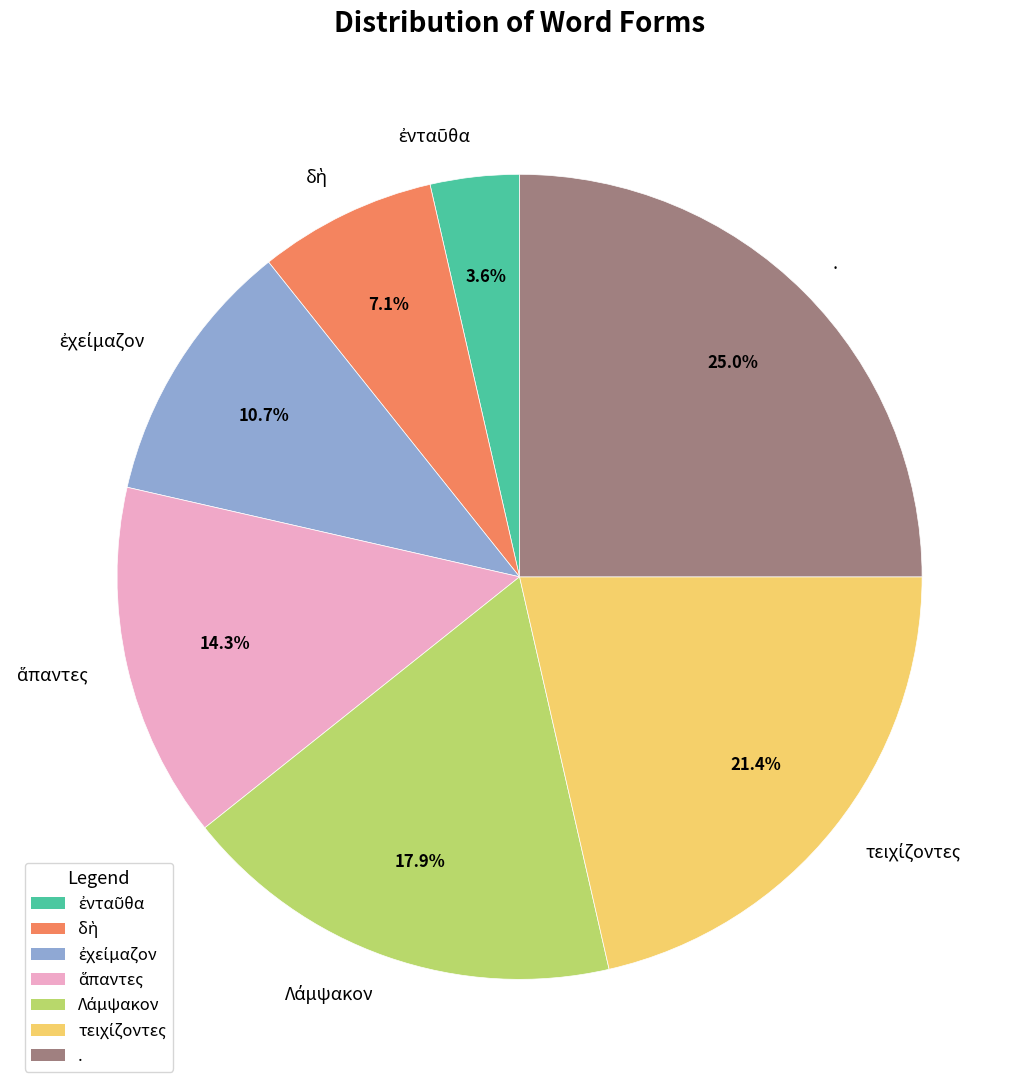

Which category has the biggest portion of the pie?

.